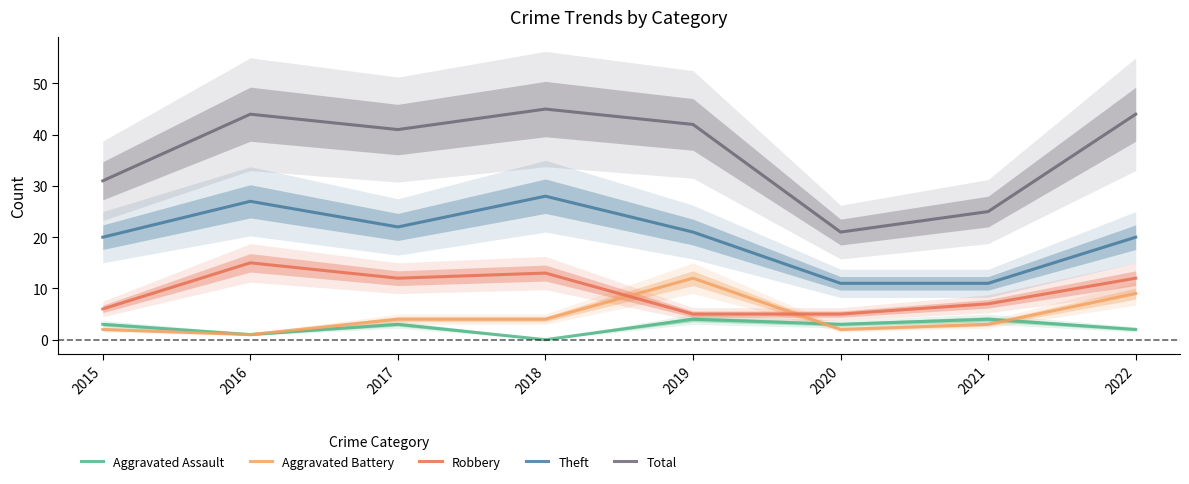

How many data points in Total are less than 42?

4